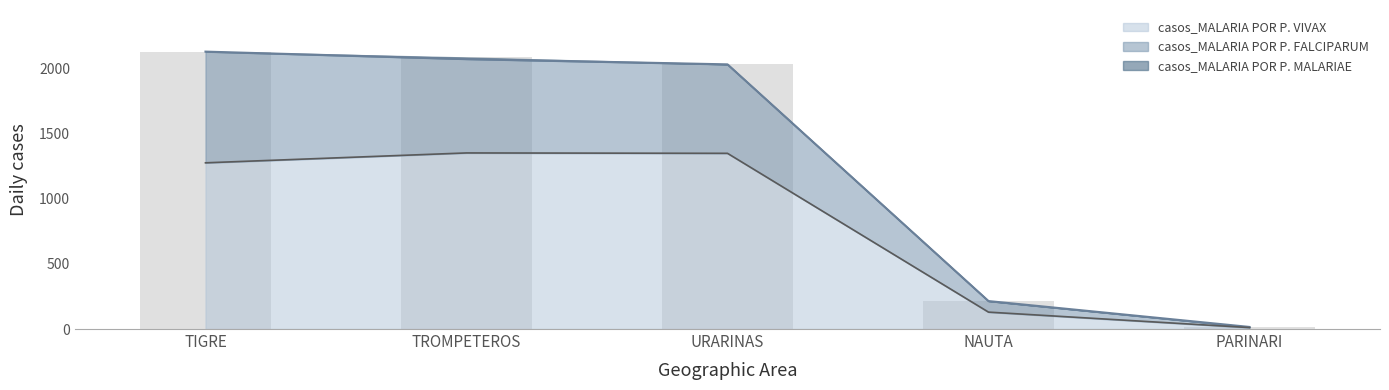

What is the label of the 3rd bar from the left?

URARINAS